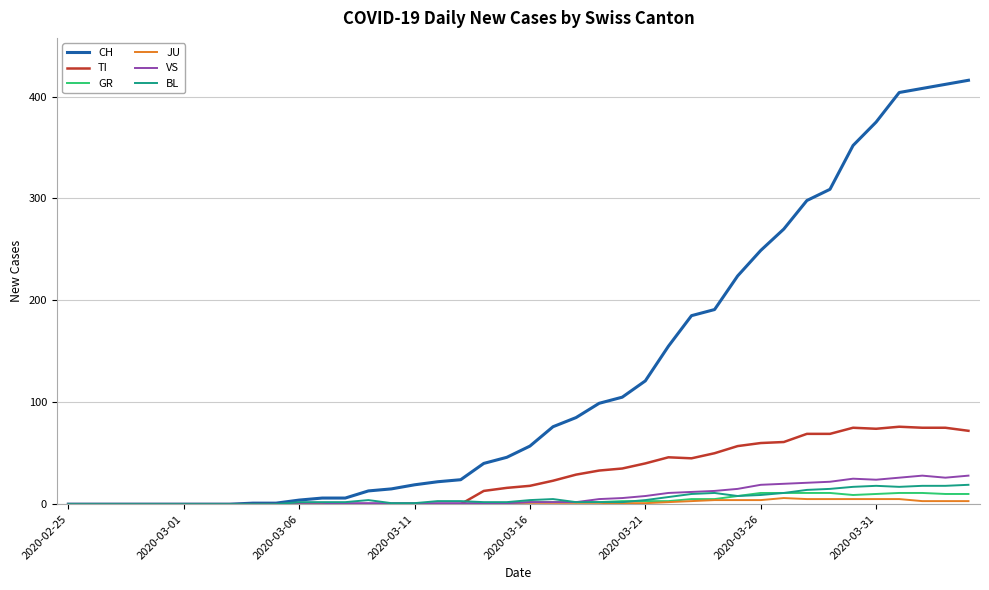

Does the chart have visible grid lines?

Yes